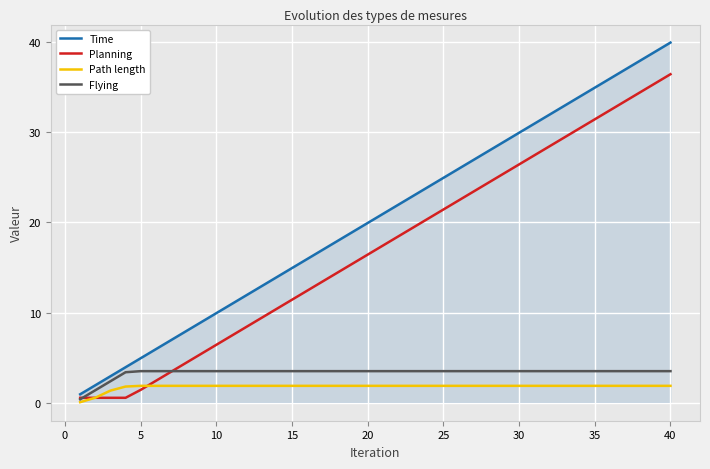

What are all the series names shown in the legend?

Time, Planning, Path length, Flying